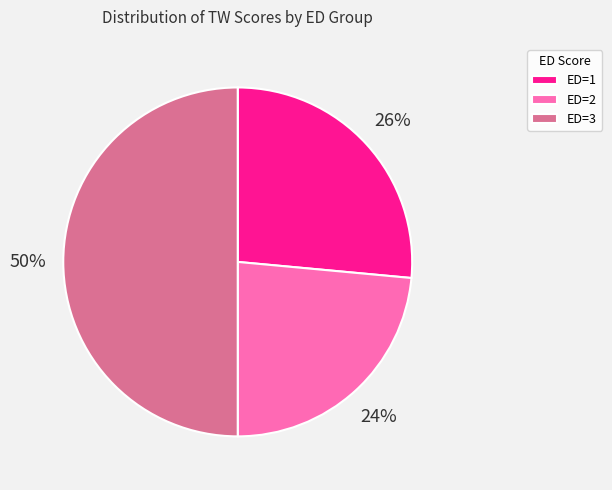

To the nearest percent, what is the average slice percentage?

33%